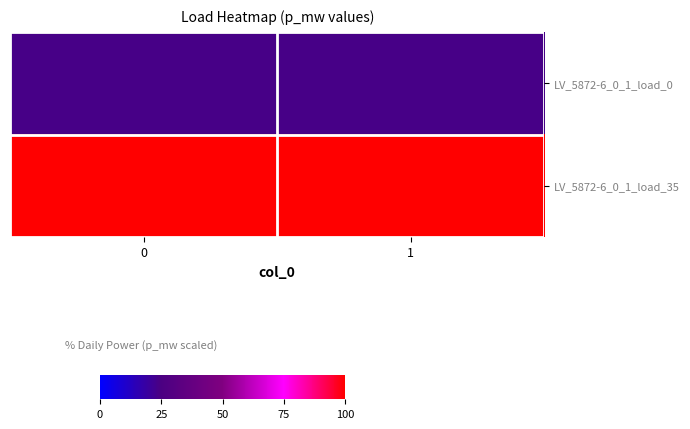

List the series in order of their peak value, highest first.

LV_5872-6_0_1_load_35, LV_5872-6_0_1_load_0